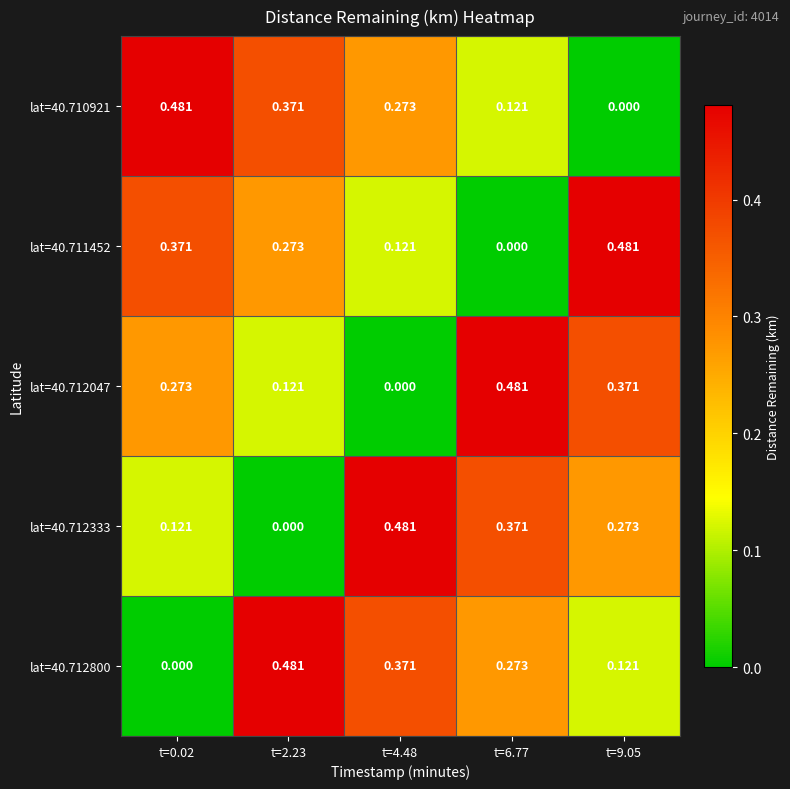

What is the greatest value displayed?

0.5